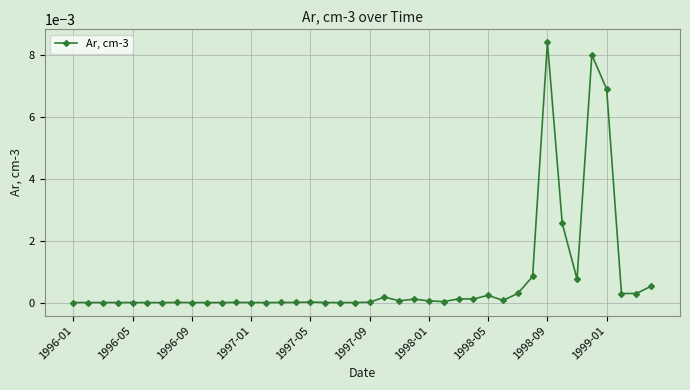

True or false: the data has more than 0 interior local peaks.

True